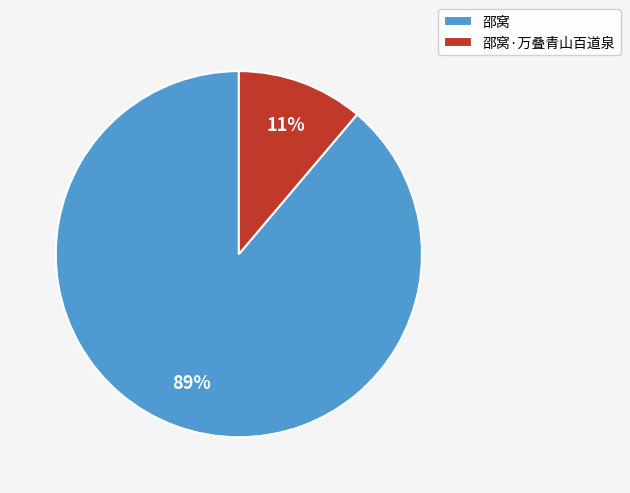

Rank the categories by value from highest to lowest.

邵窝, 邵窝·万叠青山百道泉